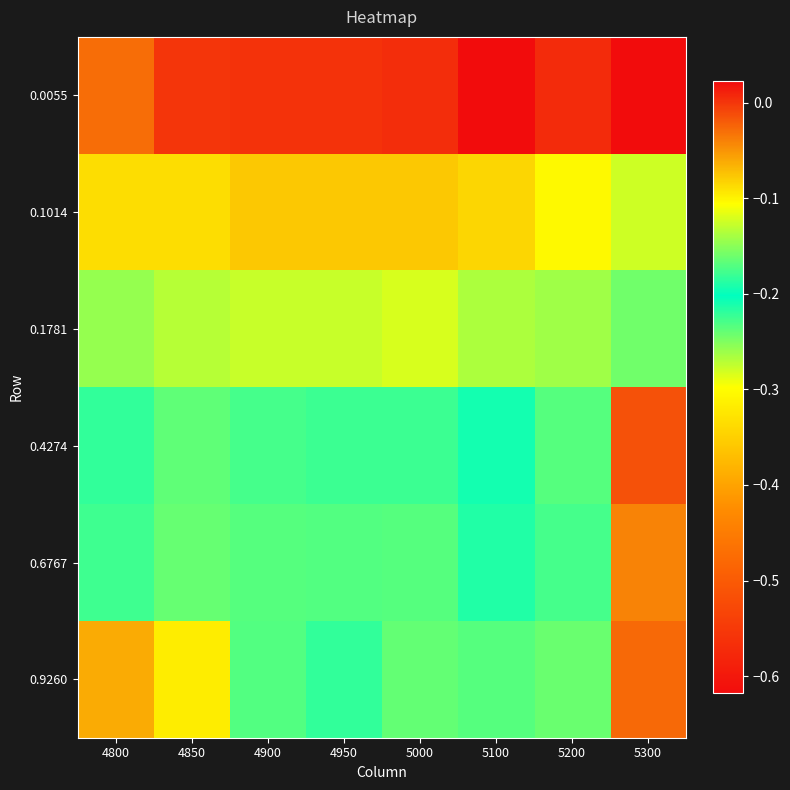

Which has a higher value, 4800 or 5200?

5200